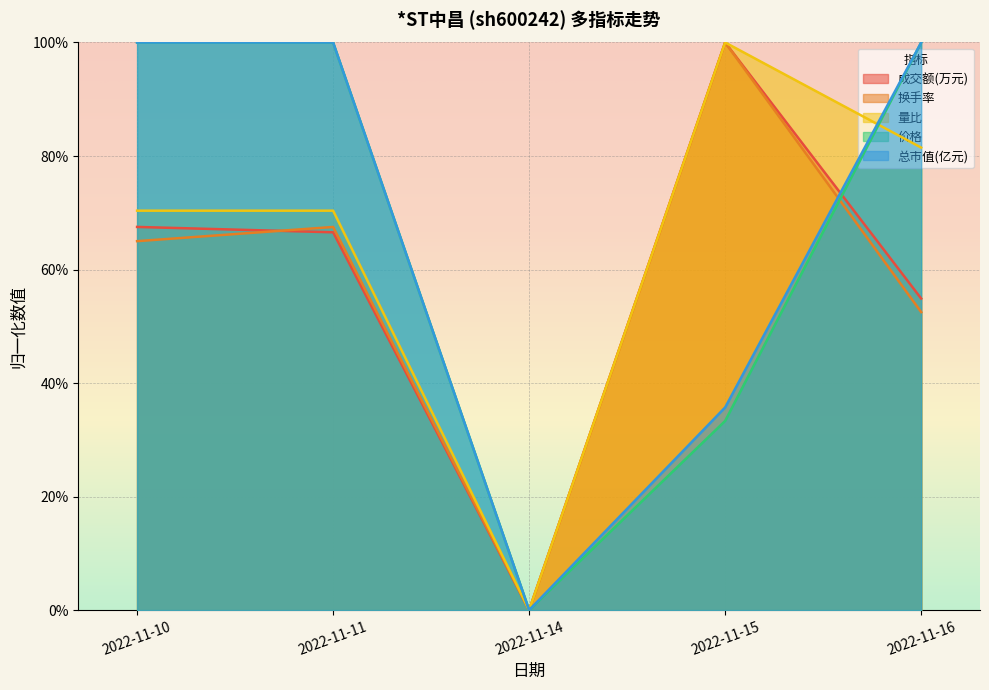

Rank the series by their maximum value, from highest to lowest.

成交额(万元), 换手率, 量比, 价格, 总市值(亿元)